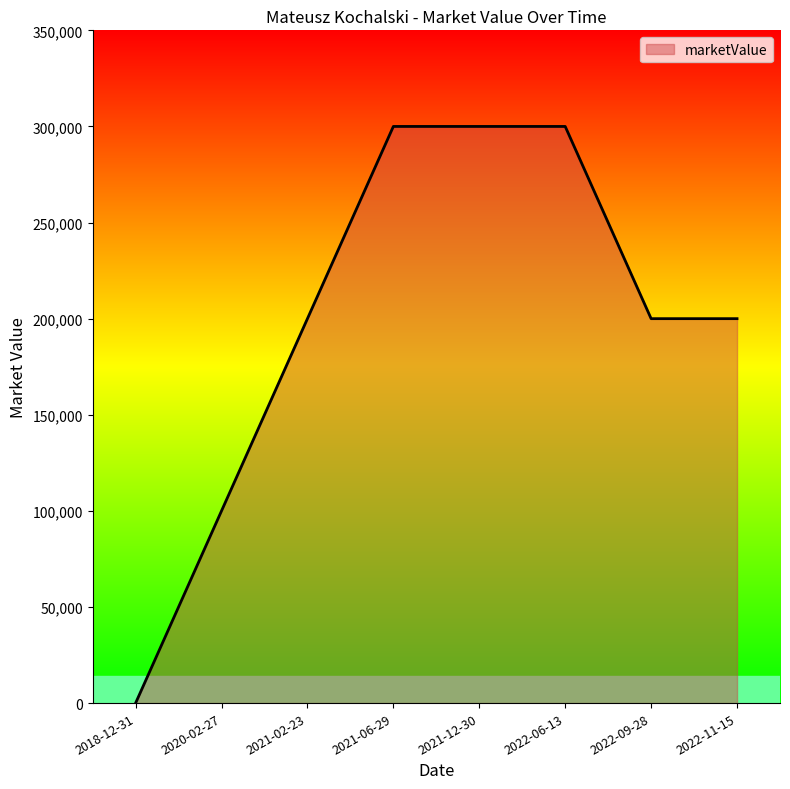

What position from the right is 2022-11-15?

1